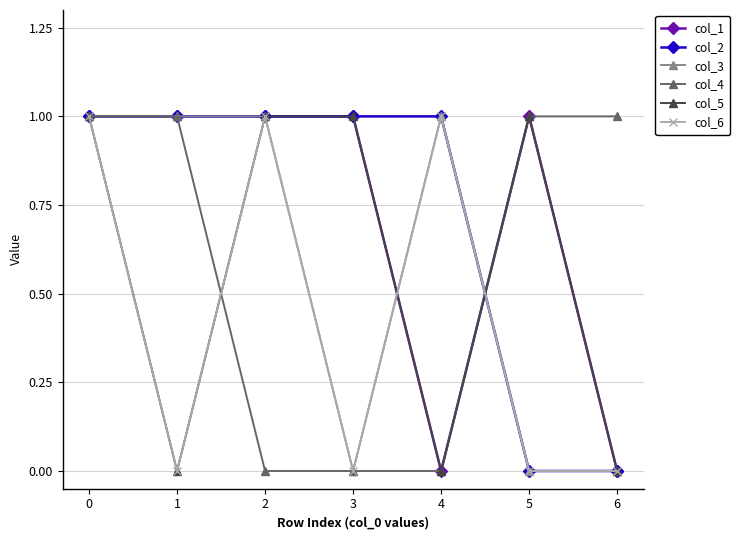

How many col_4 values are between 0 and 1?

7